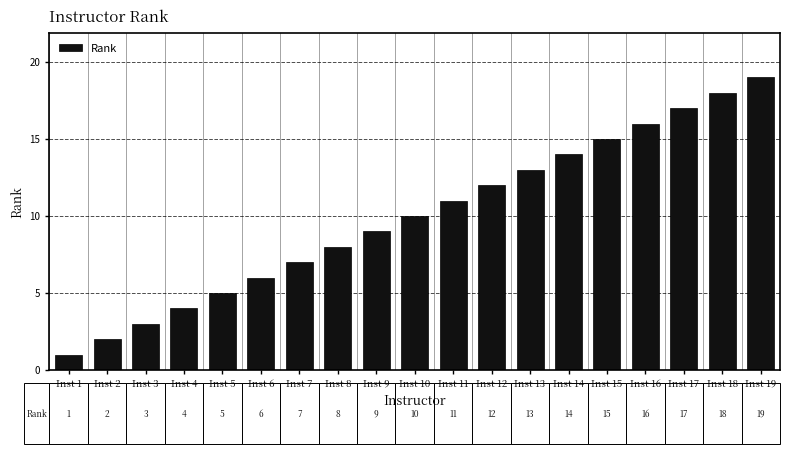

Are the bars grouped side by side (vs. stacked)?

No